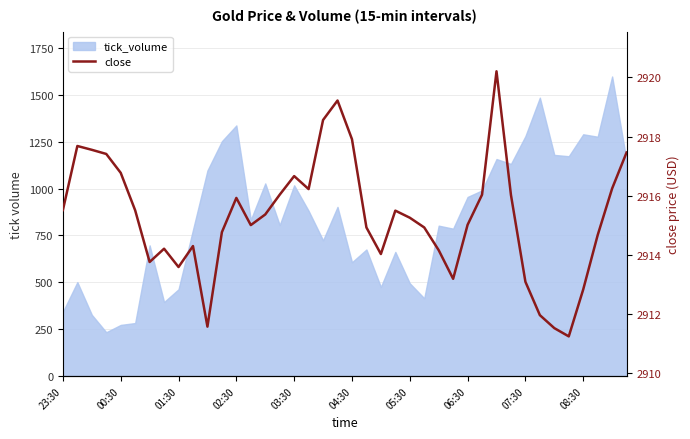

How many categories are shown in the chart?

40